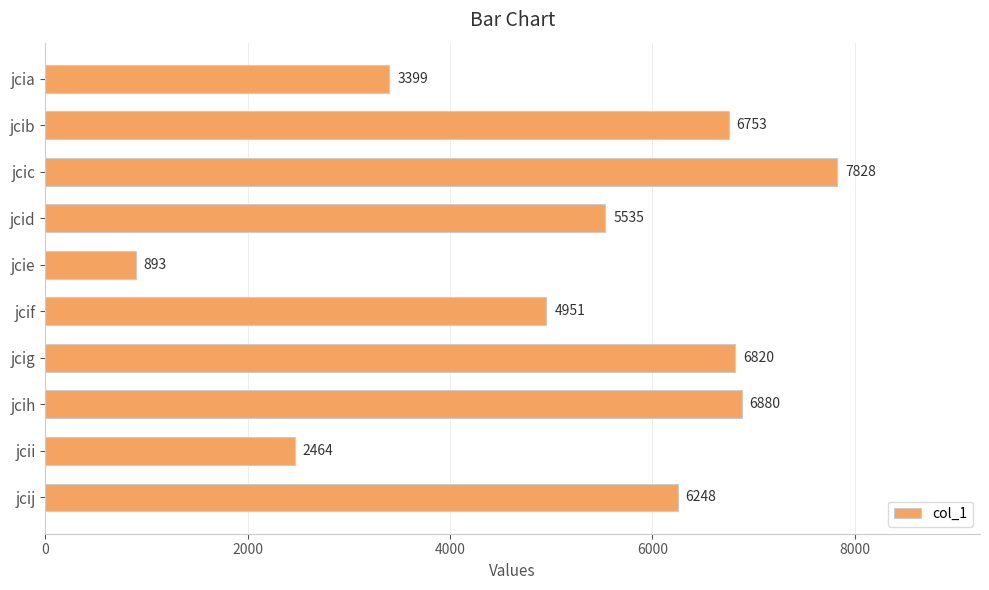

What is the change in value from jcii to jcij?

+3784